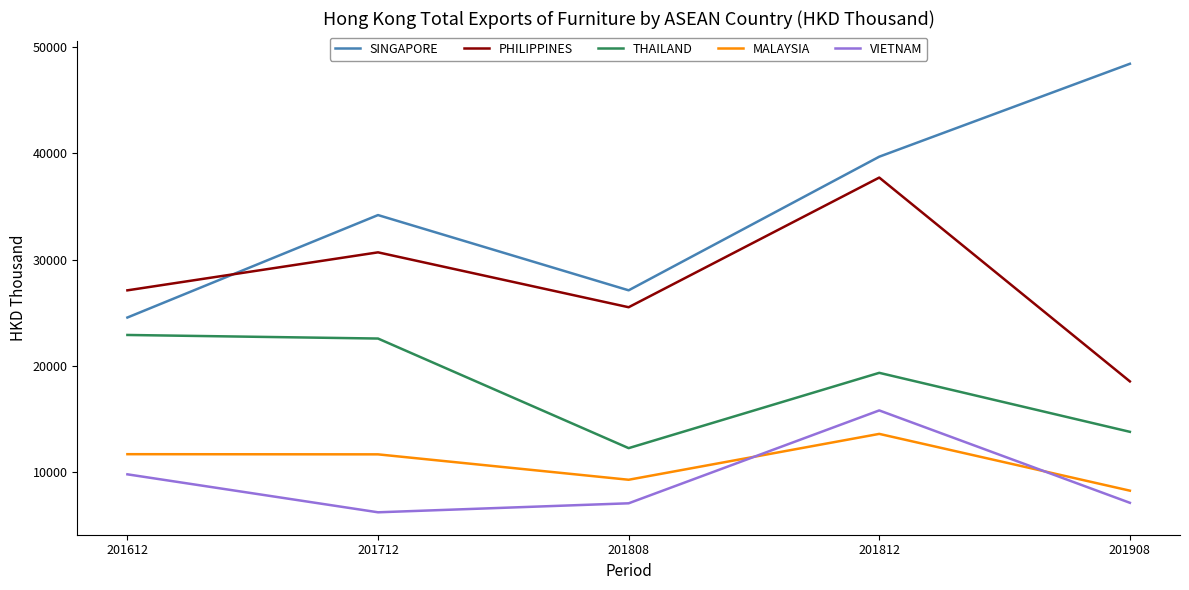

Where is SINGAPORE nearest to the value 36487?

201712